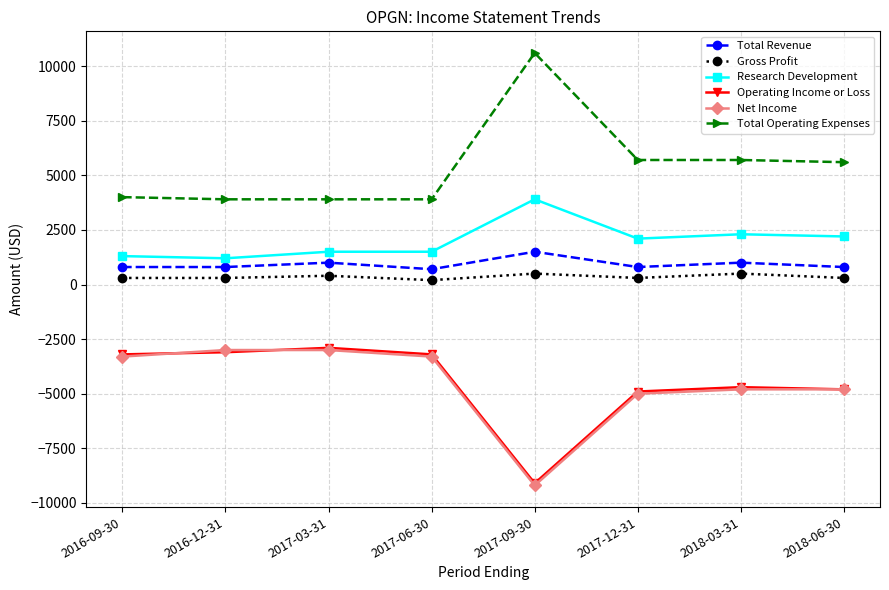

What is the difference between the Net Income values at 2017-09-30 and 2018-03-31?

4400